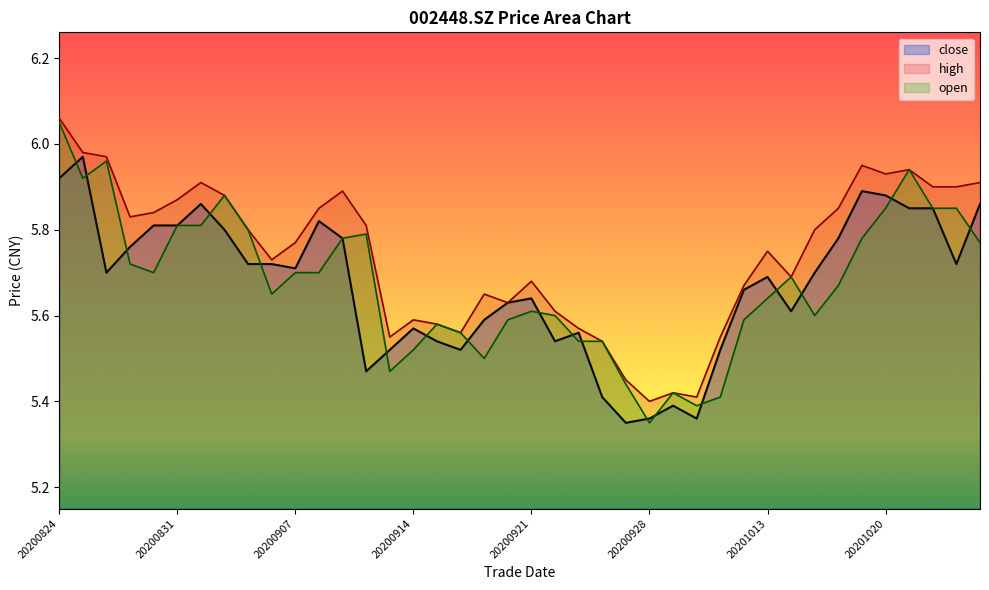

True or false: close and open intersect in this chart.

True